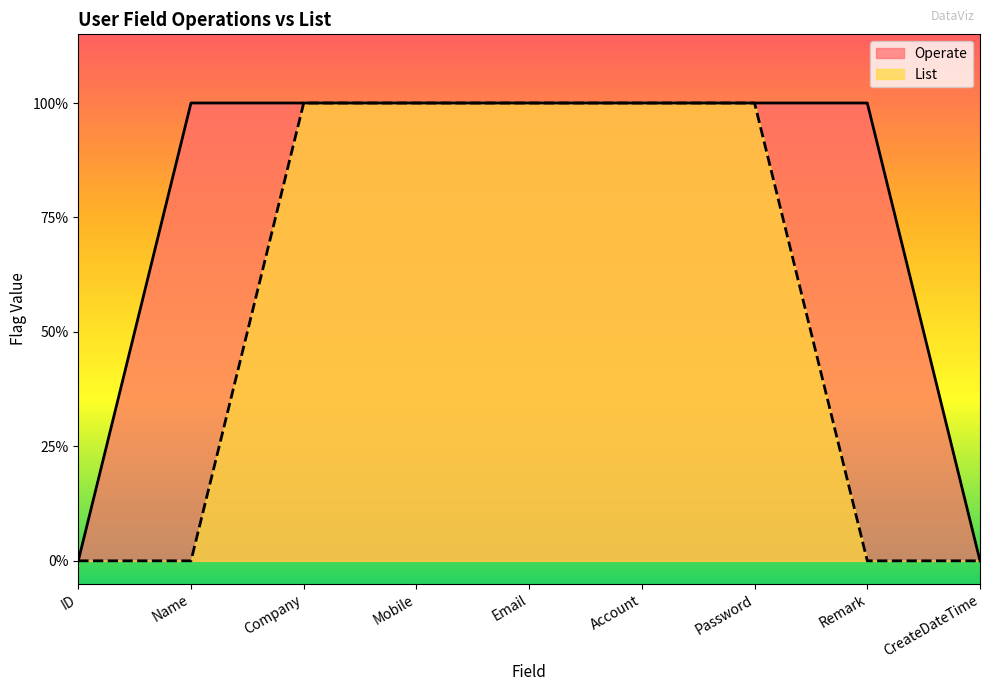

What is the label of the 6th point from the right?

Mobile